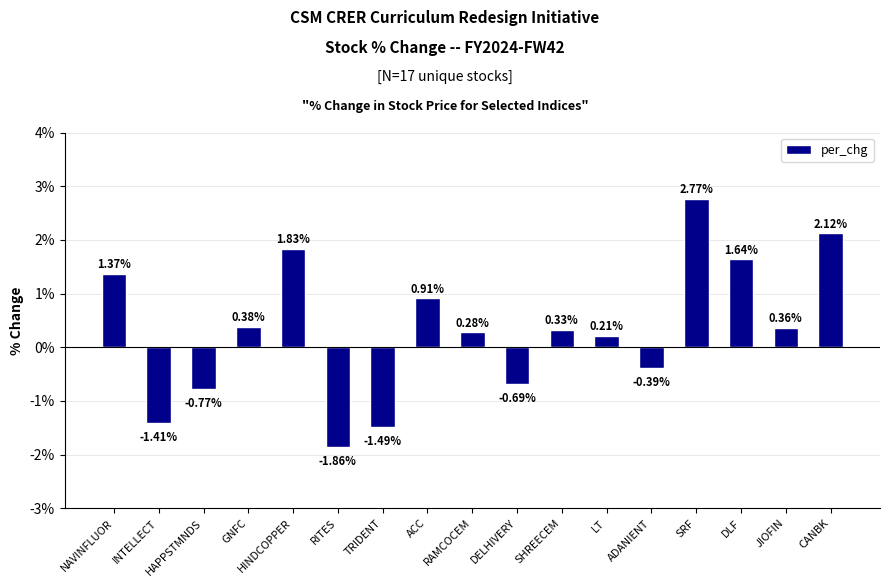

Rank the categories by value from lowest to highest.

RITES, TRIDENT, INTELLECT, HAPPSTMNDS, DELHIVERY, ADANIENT, LT, RAMCOCEM, SHREECEM, JIOFIN, GNFC, ACC, NAVINFLUOR, DLF, HINDCOPPER, CANBK, SRF